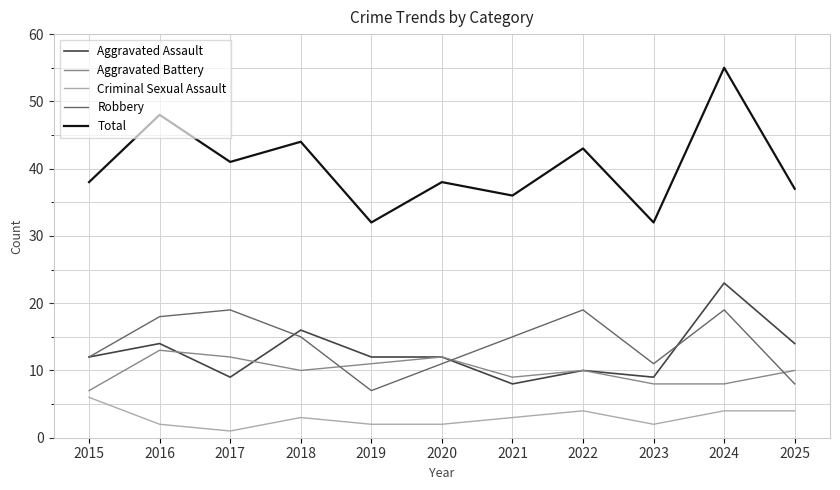

The value of Aggravated Assault at 2019 is 12. True or false?

True